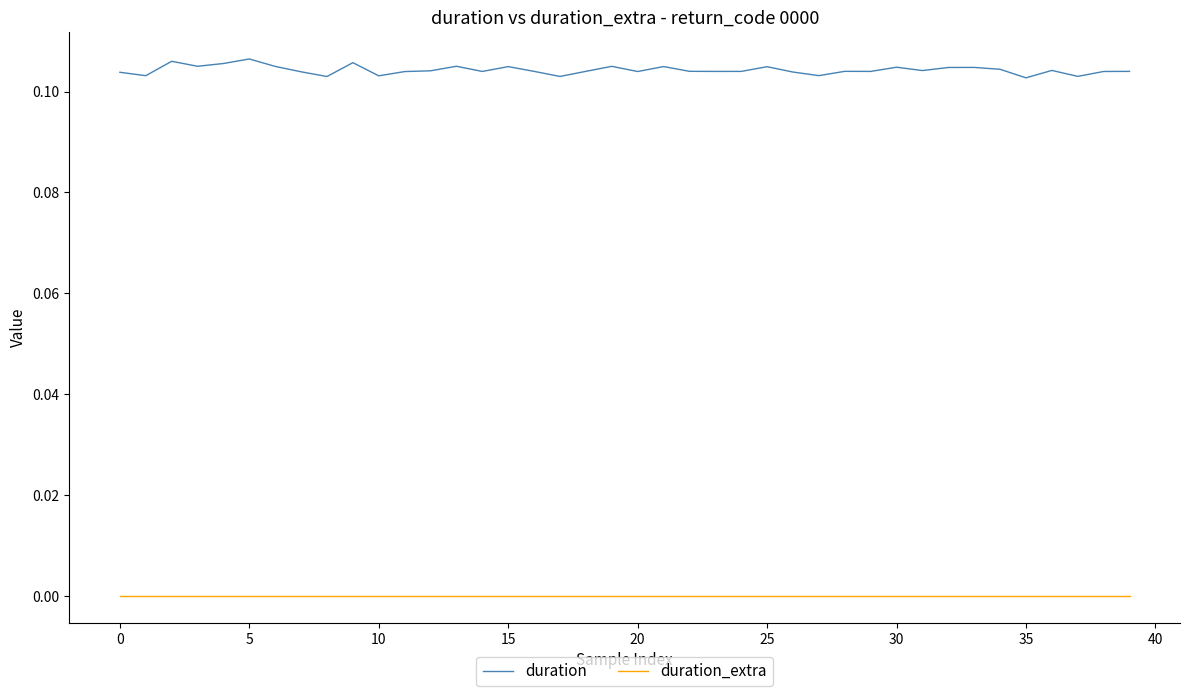

How many distinct data groups are displayed?

2